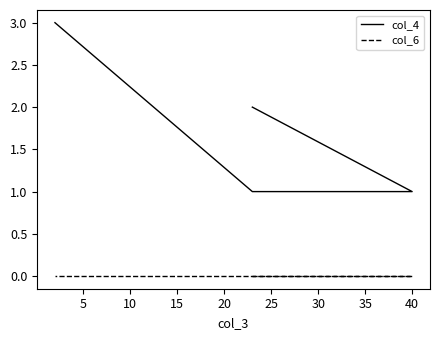

What is the lowest value of the col_4 series?

1